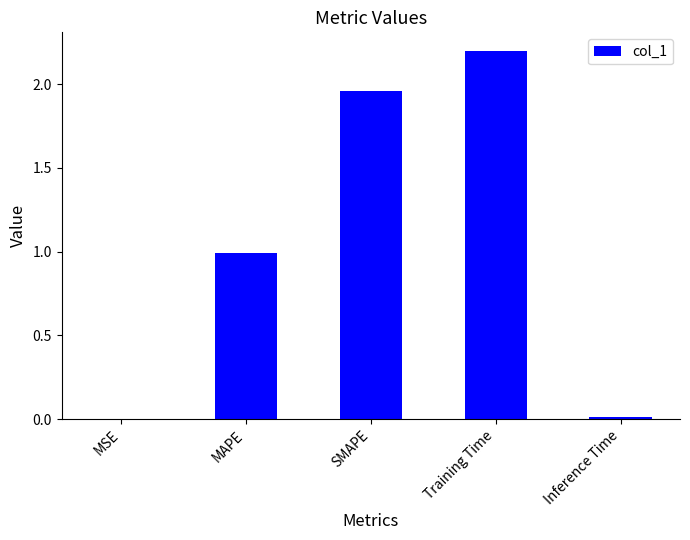

What is the change in value from MAPE to Training Time?

+1.2